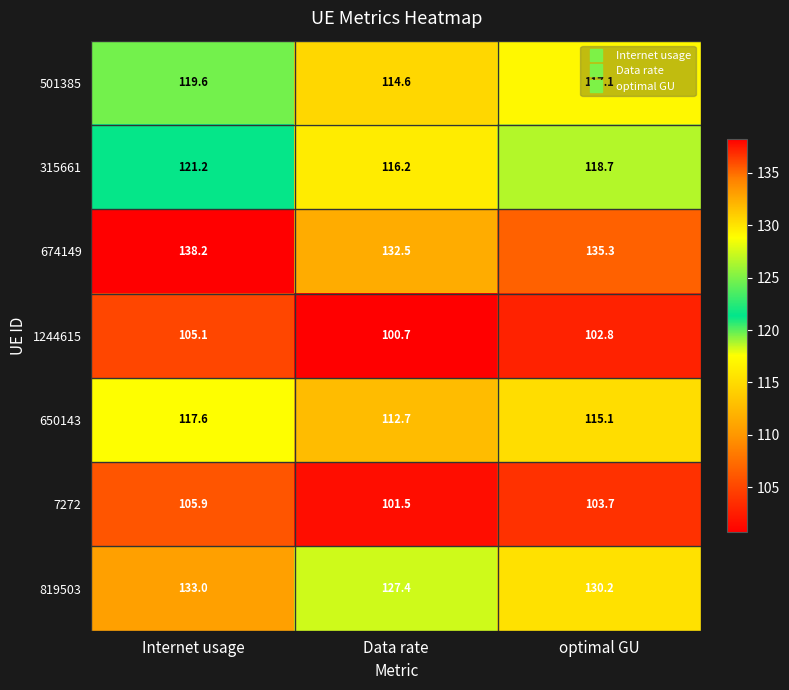

Is the value of 650143 at Internet usage greater than the value of 7272 at Internet usage?

Yes